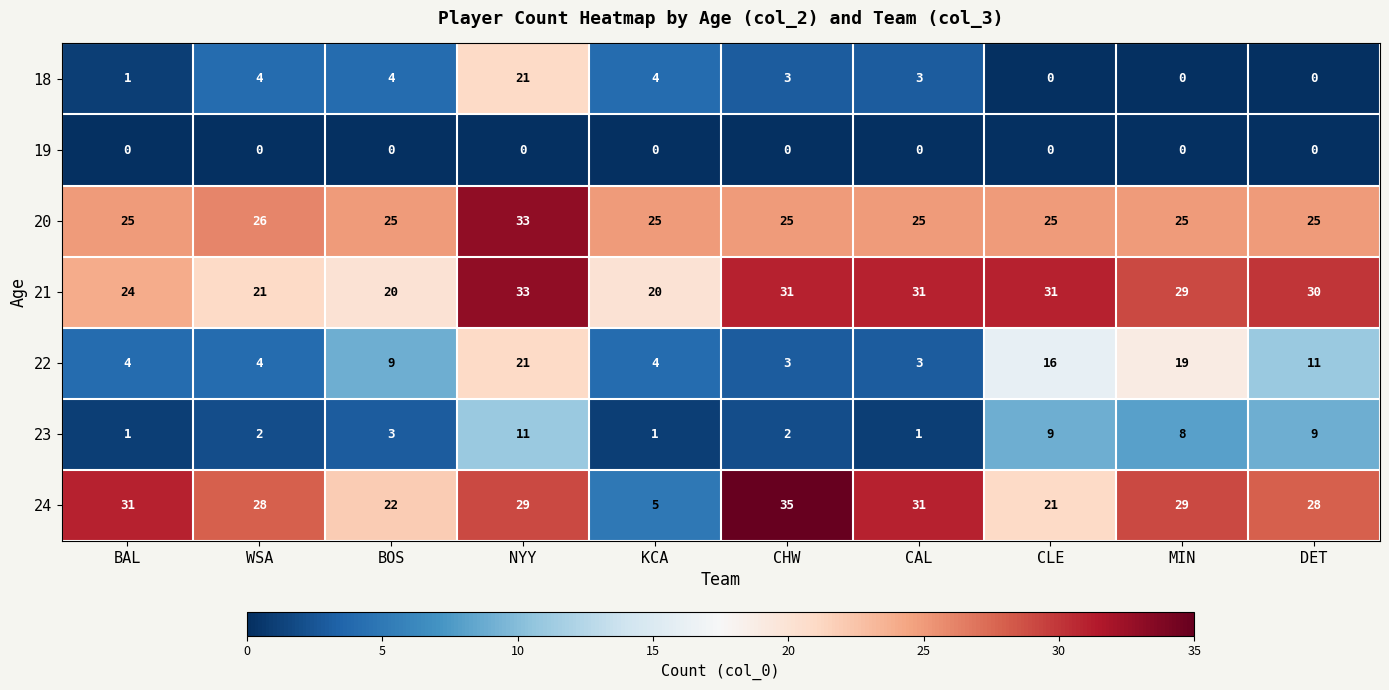

The 24 series shows 8 at KCA. True or false?

False